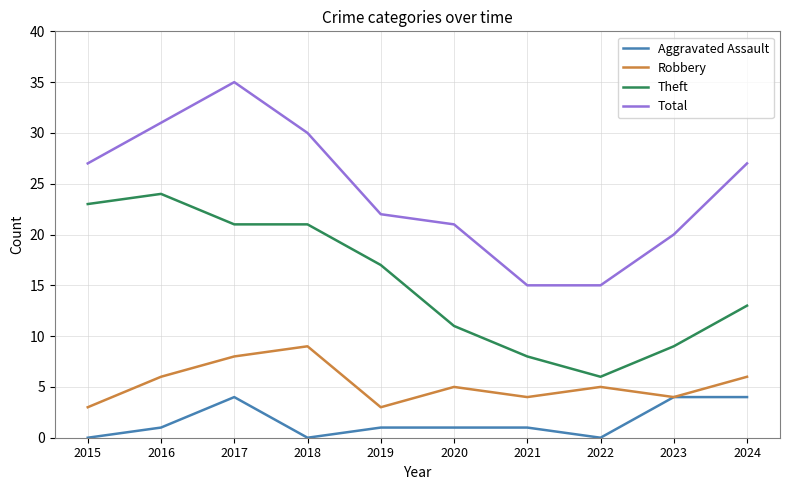

Reading left to right, transcribe all the data shown in this chart.

Aggravated Assault: 2015=0	2016=1	2017=4	2018=0	2019=1	2020=1	2021=1	2022=0	2023=4	2024=4
Robbery: 2015=3	2016=6	2017=8	2018=9	2019=3	2020=5	2021=4	2022=5	2023=4	2024=6
Theft: 2015=23	2016=24	2017=21	2018=21	2019=17	2020=11	2021=8	2022=6	2023=9	2024=13
Total: 2015=27	2016=31	2017=35	2018=30	2019=22	2020=21	2021=15	2022=15	2023=20	2024=27